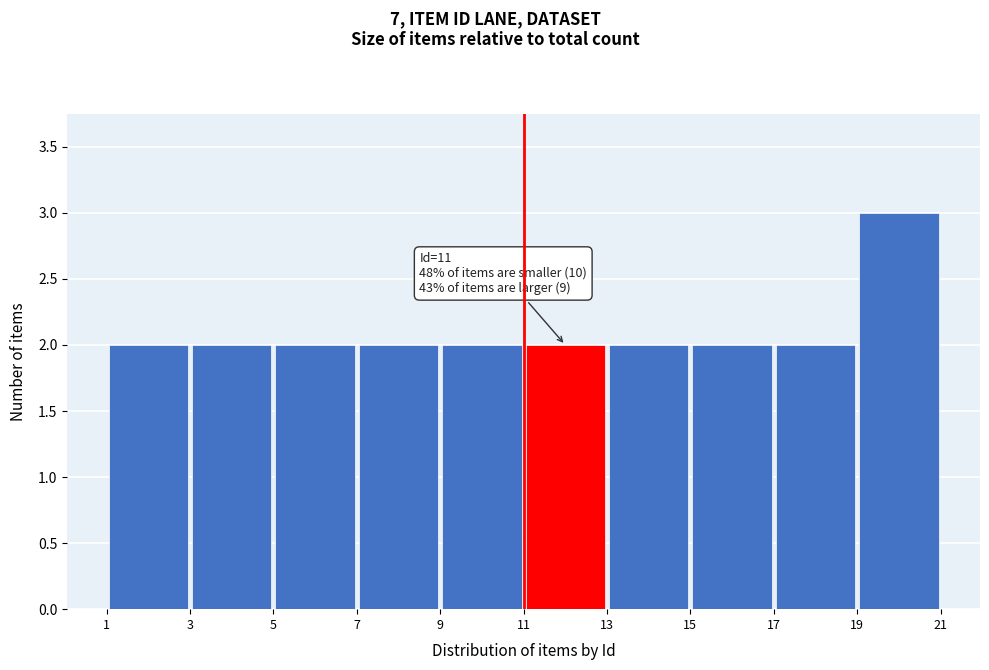

Over which range of the x-axis is the bar tallest?

19 to 21